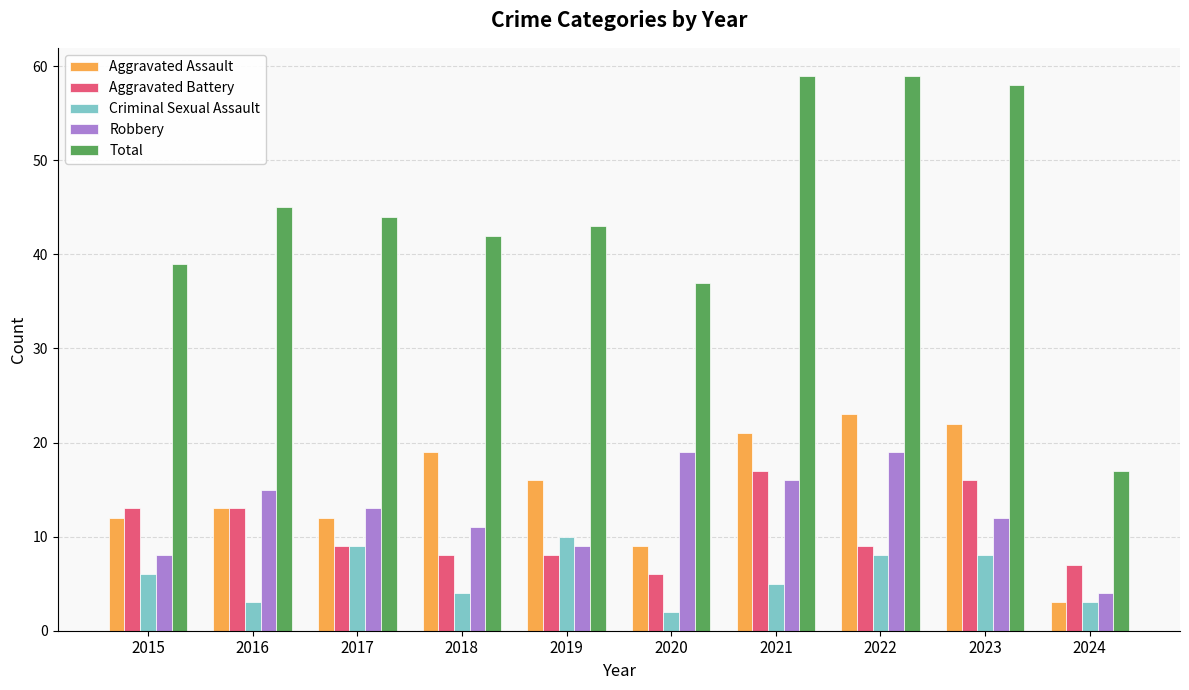

Reading left to right, extract all data points from this chart.

Aggravated Assault: 12	13	12	19	16	9	21	23	22	3
Aggravated Battery: 13	13	9	8	8	6	17	9	16	7
Criminal Sexual Assault: 6	3	9	4	10	2	5	8	8	3
Robbery: 8	15	13	11	9	19	16	19	12	4
Total: 39	45	44	42	43	37	59	59	58	17